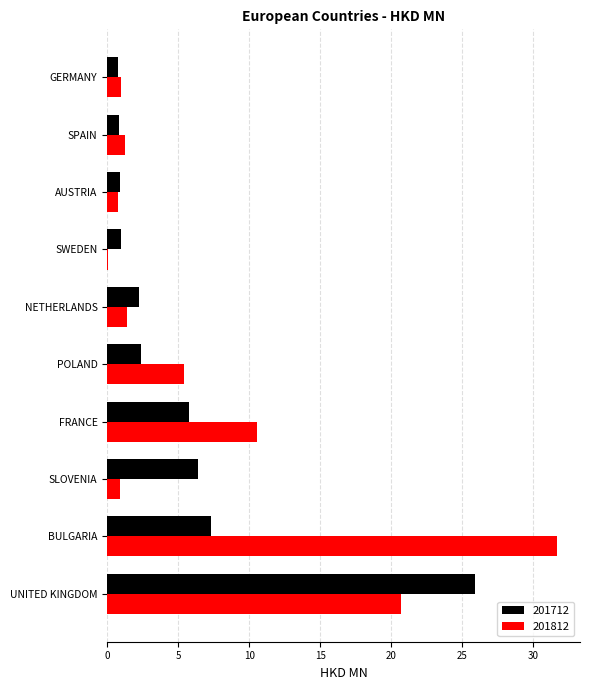

True or false: 201712 has a value of 10.4 at BULGARIA.

False